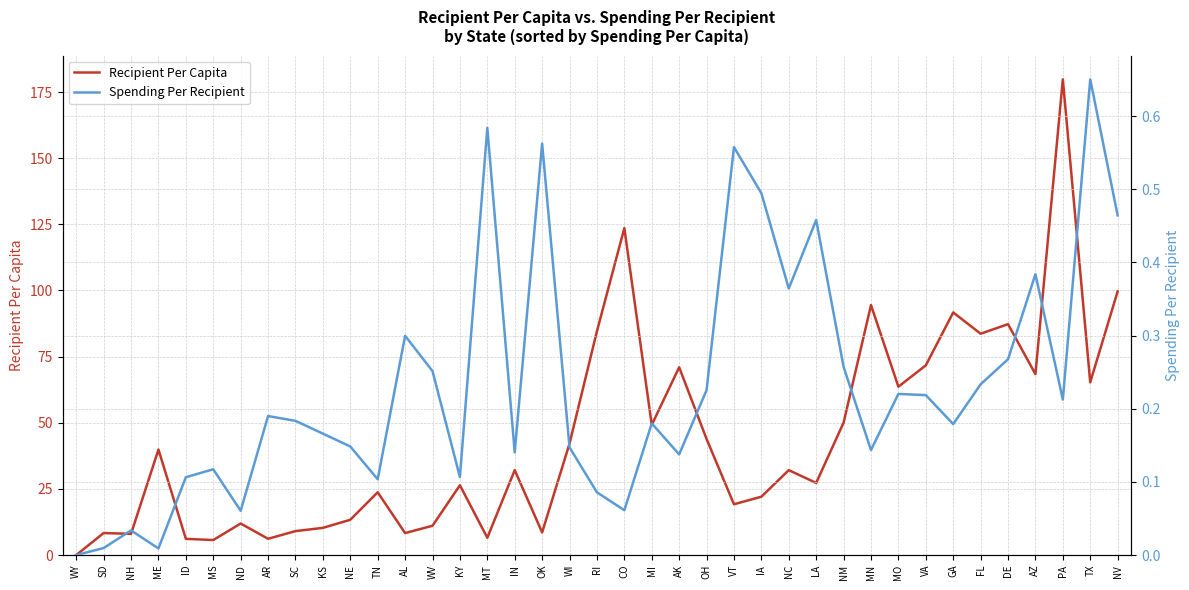

Is this an area chart (filled region under the line)?

No